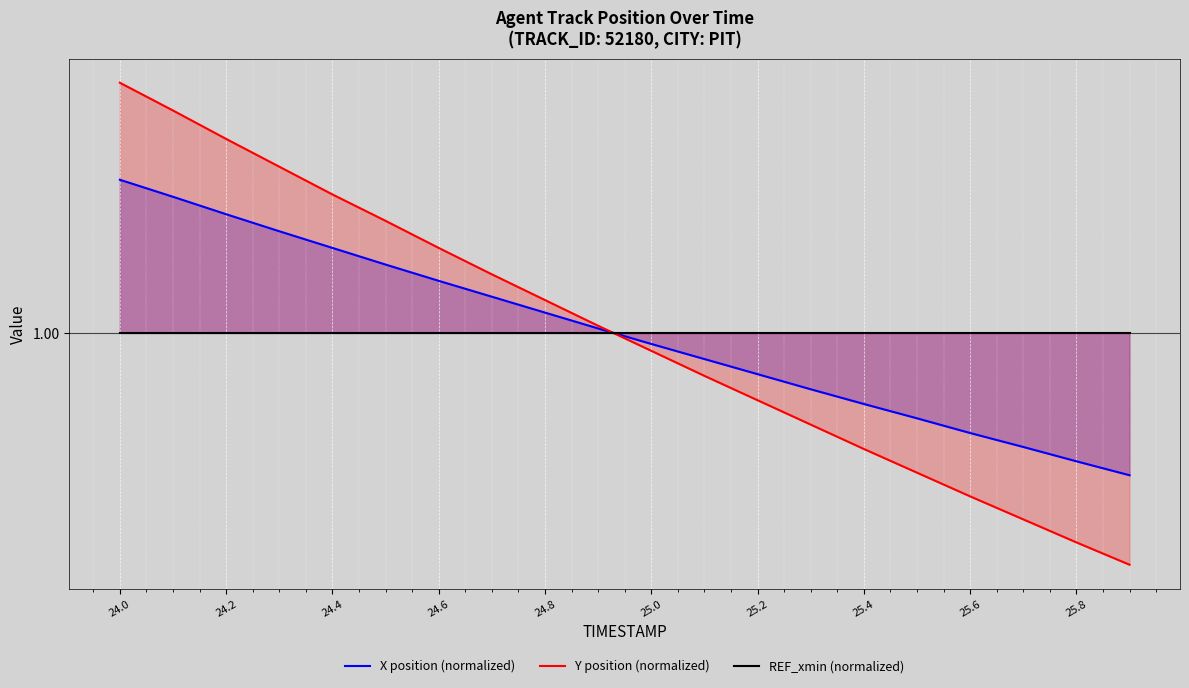

True or false: X position (normalized) and Y position (normalized) intersect in this chart.

True